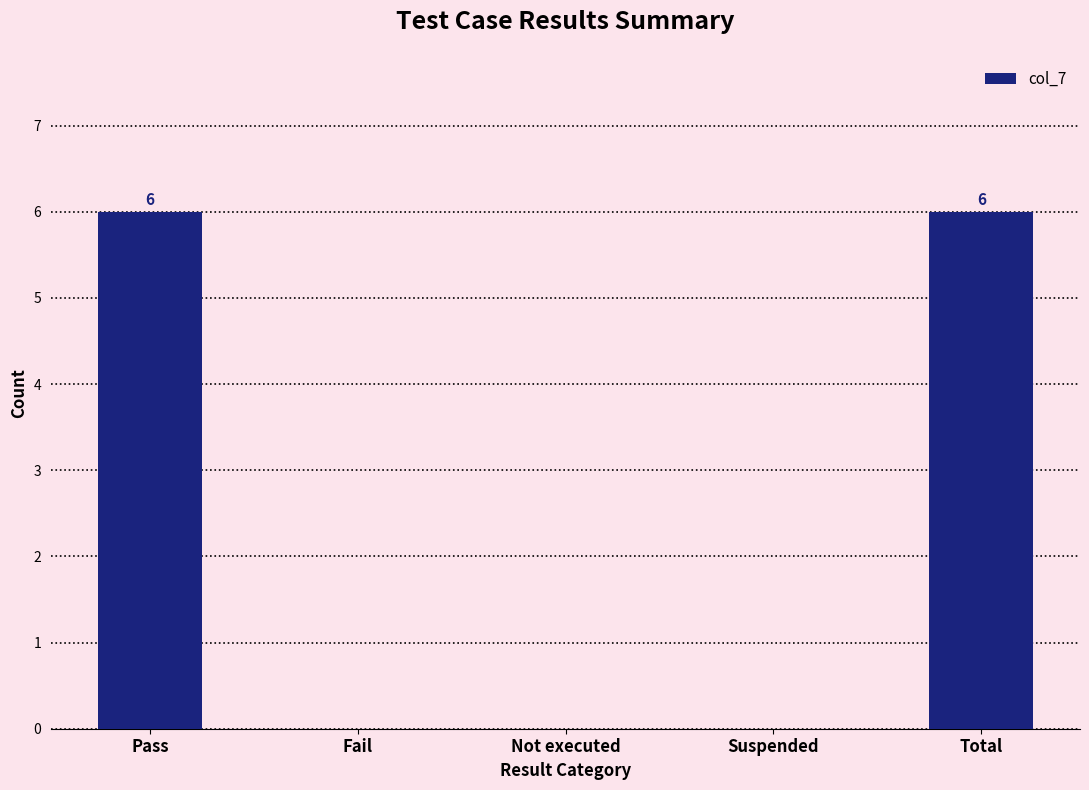

What is the sum of all values?

12